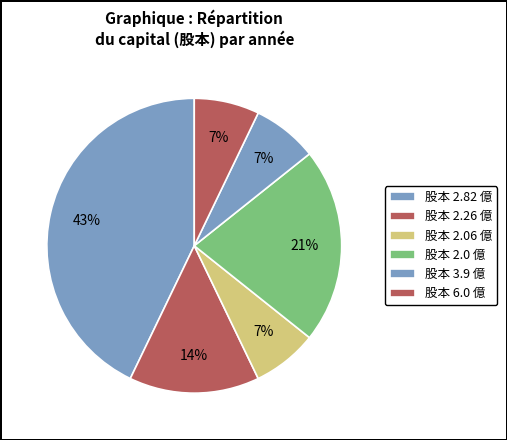

Count the number of slices in the pie.

6